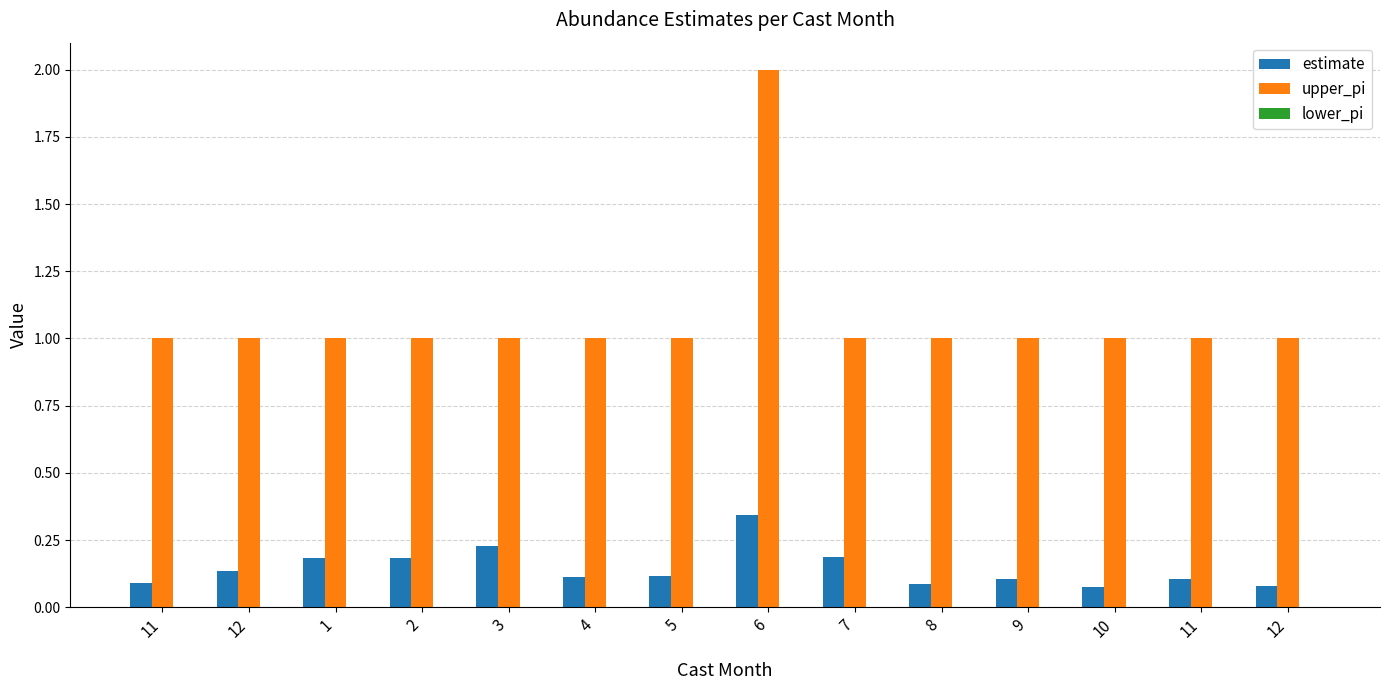

How many data points does each series have?

14